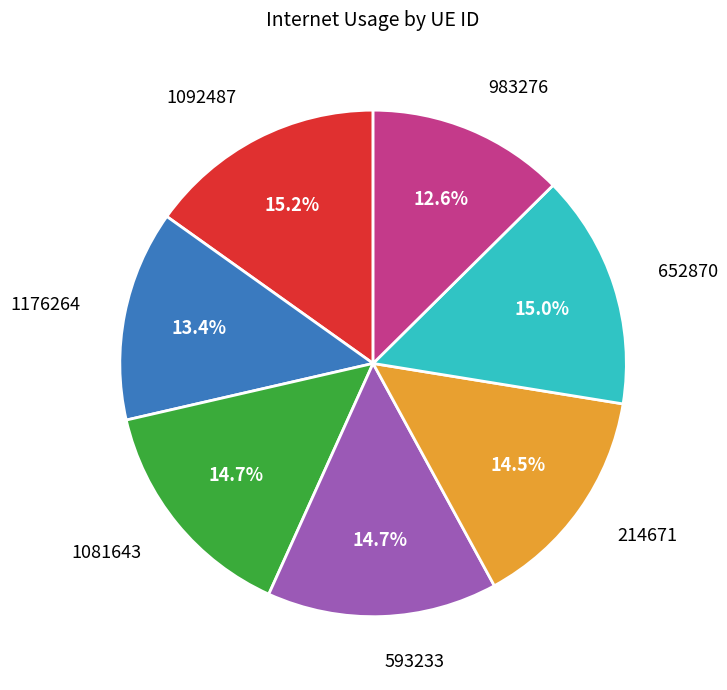

What is the smallest slice in the pie chart?

983276